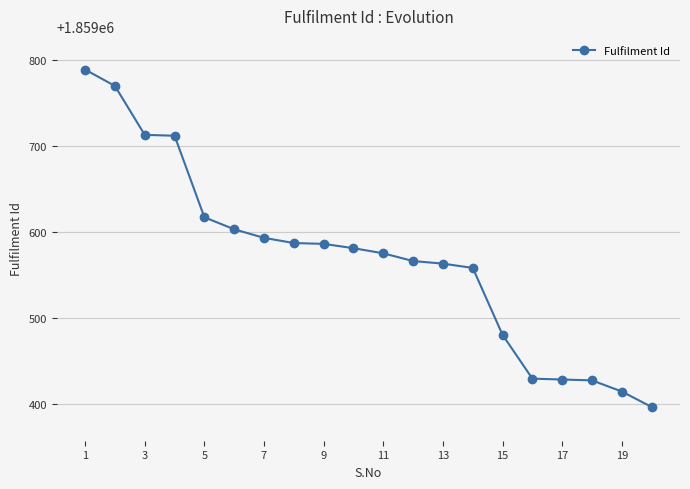

How many lines are shown in the chart?

1